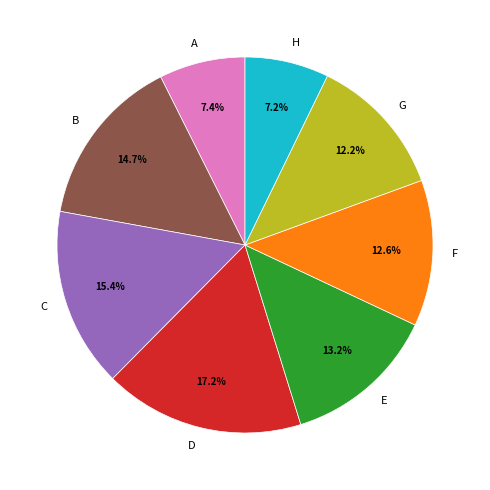

Combined, what portion of the pie is G and C?

27.6%